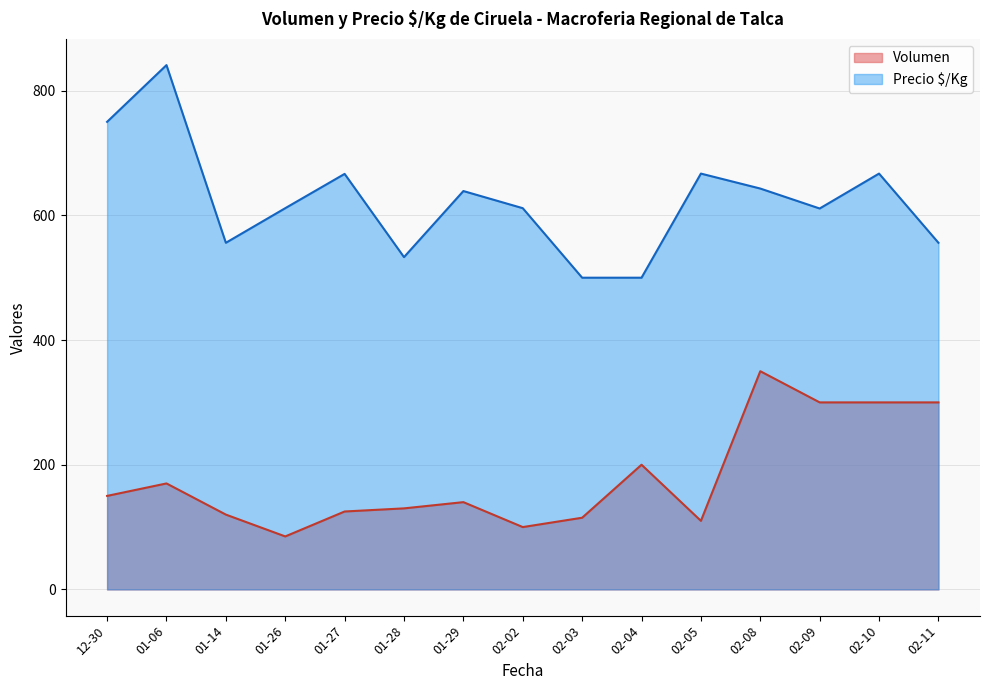

Is the value of Volumen at 02-08 greater than the value of Precio $/Kg at 01-28?

No